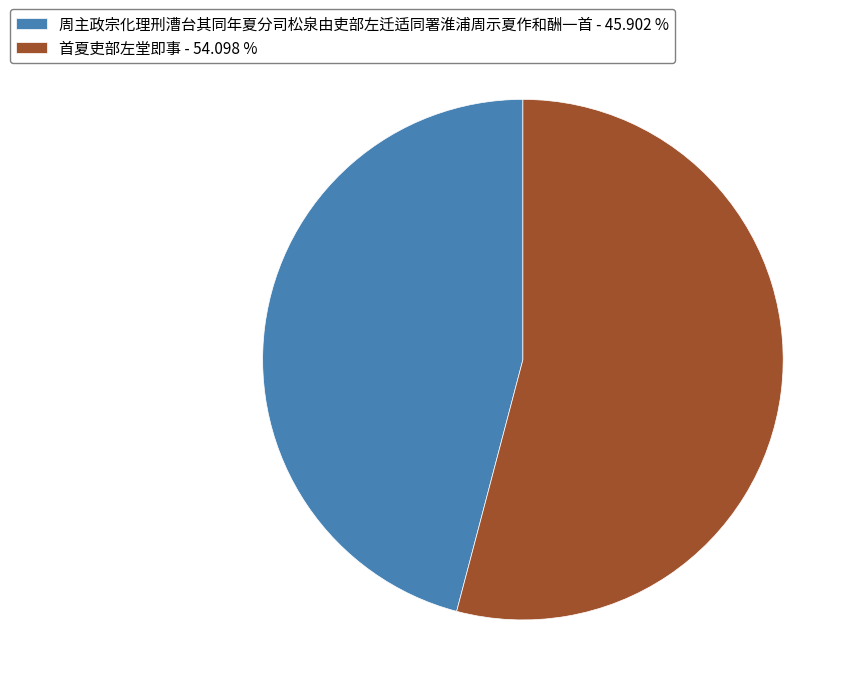

Is the sum of 周主政宗化理刑漕台其同年夏分司松泉由吏部左迁适同署淮浦周示夏作和酬一首 - 45.902 % and 首夏吏部左堂即事 - 54.098 % greater than half?

Yes